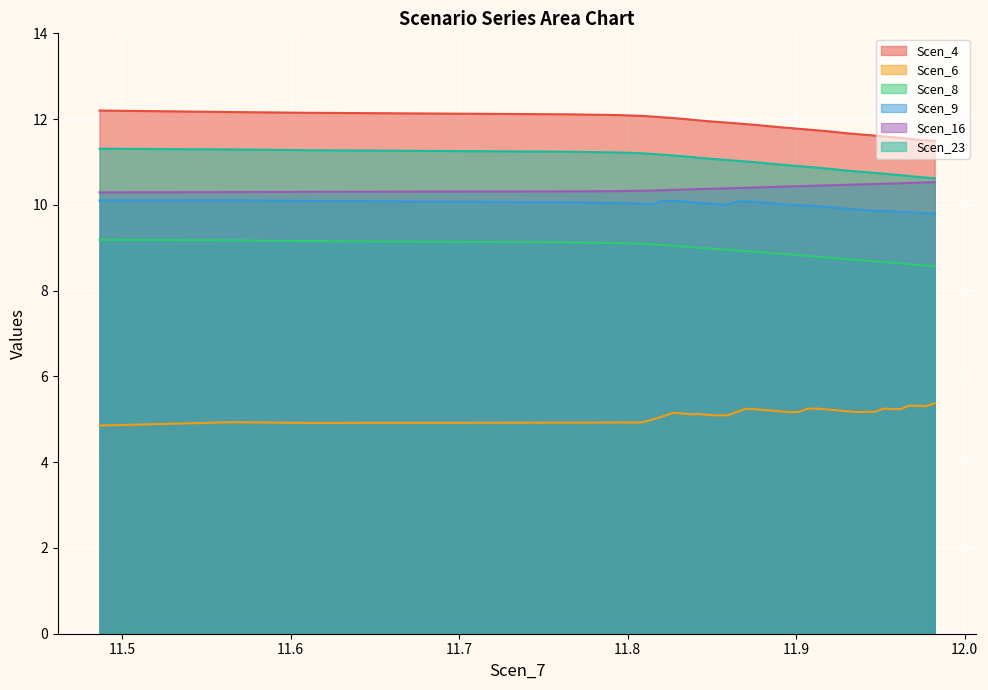

True or false: Scen_9 and Scen_23 intersect in this chart.

False